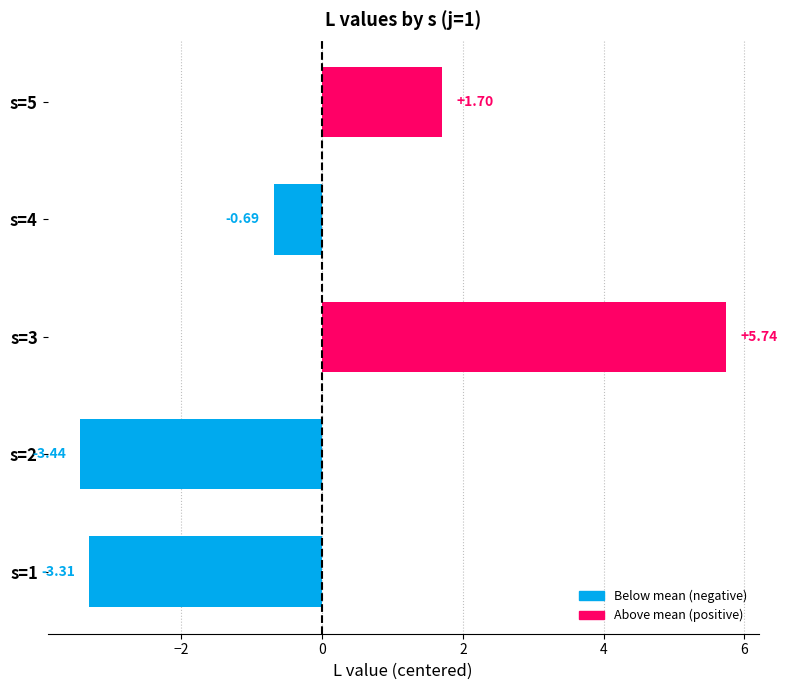

List the labels in order of value, largest first.

s=3, s=5, s=4, s=1, s=2